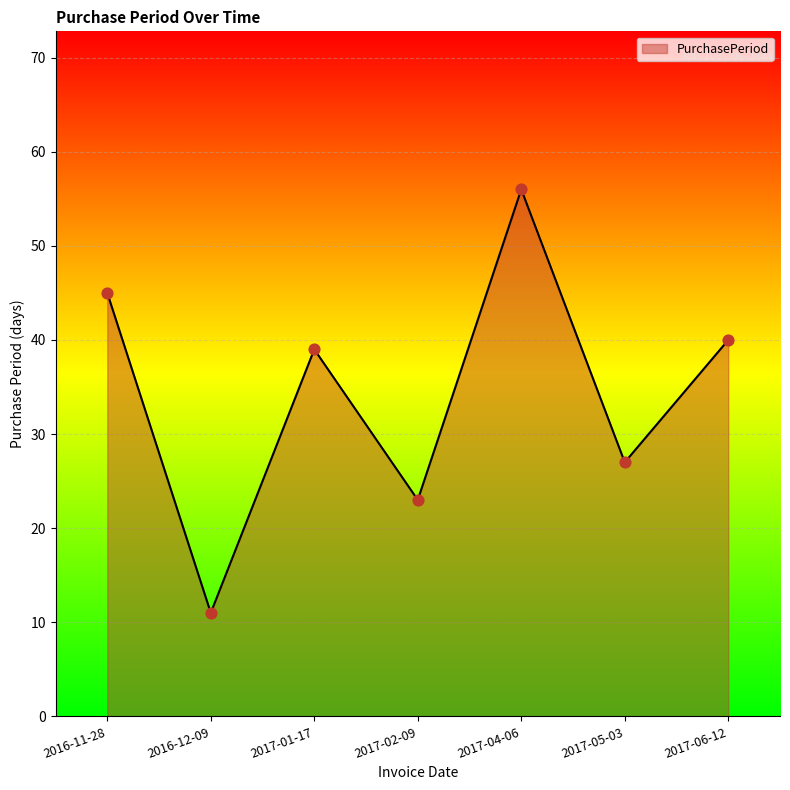

Which has a higher value, 2017-05-03 or 2017-01-17?

2017-01-17